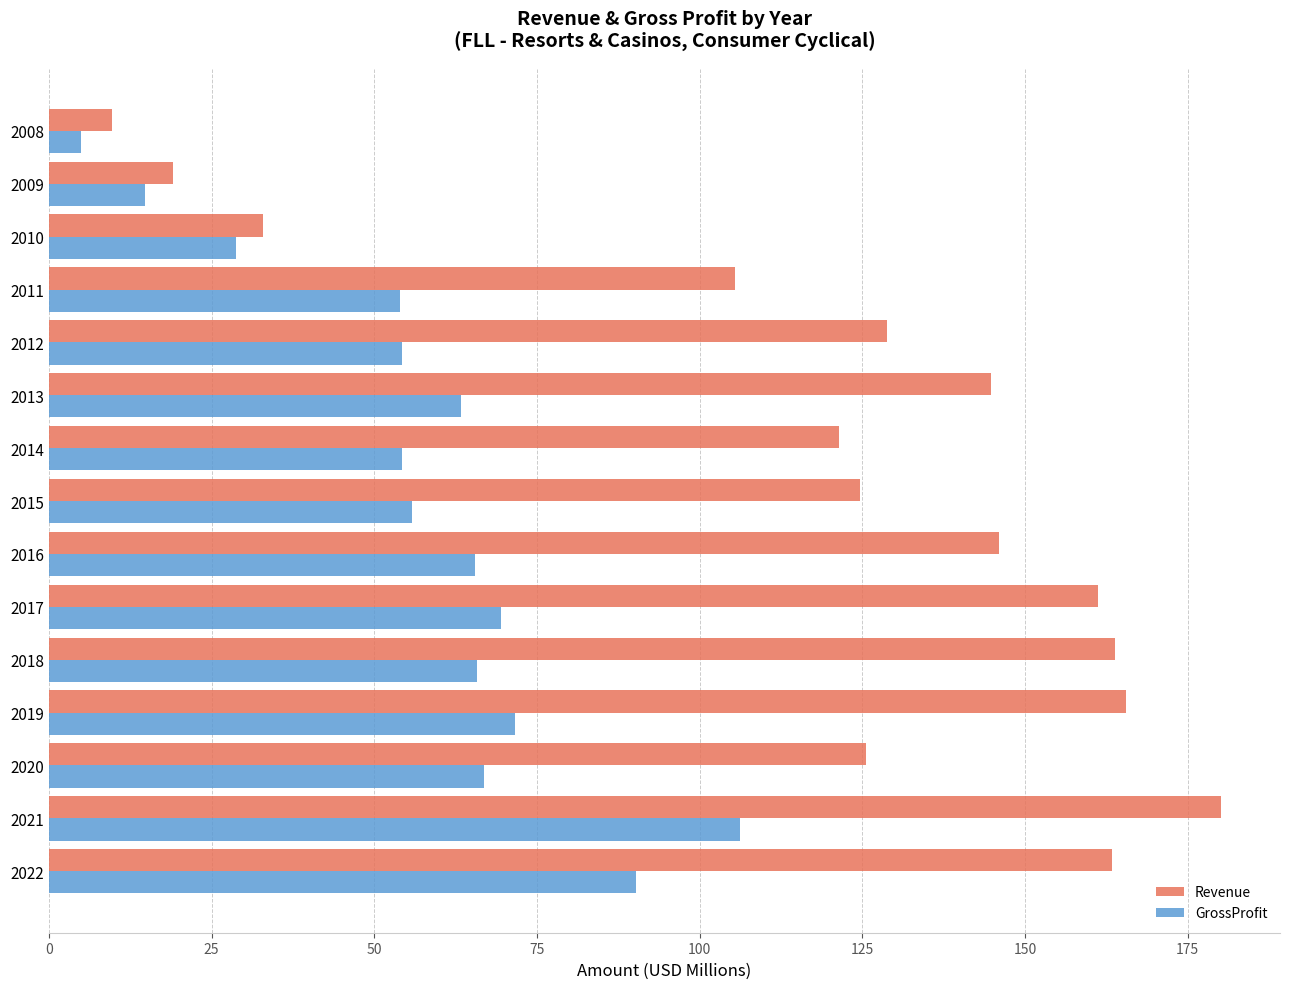

At which category is the sum across all series the highest?

2021